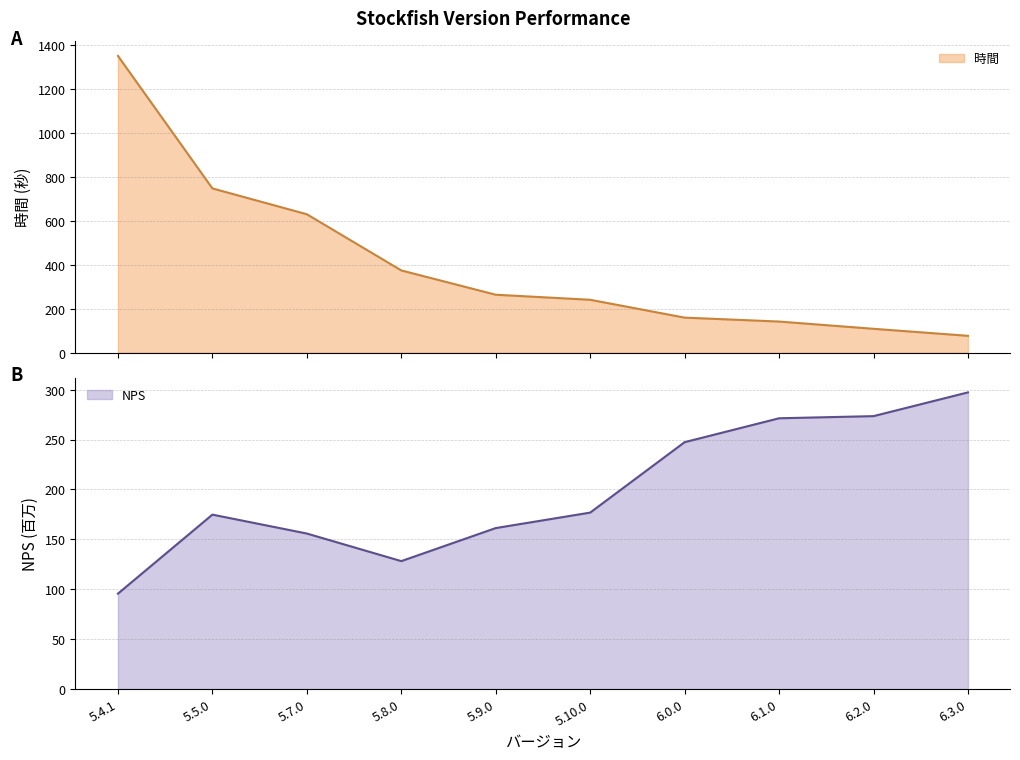

What position from the right is 5.7.0?

8